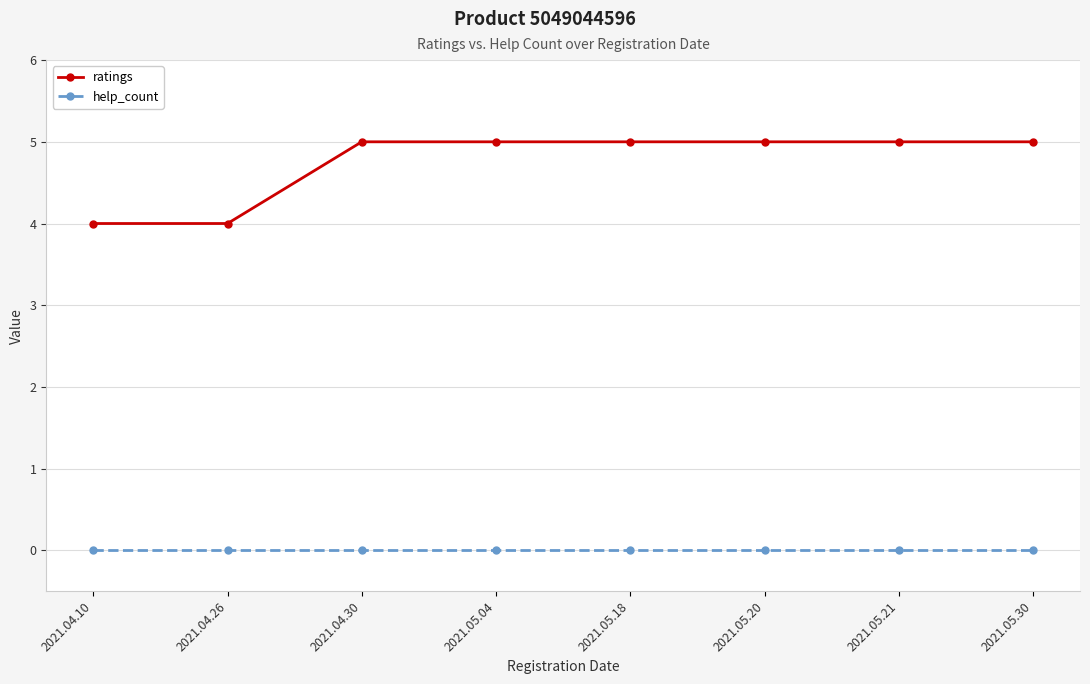

How many lines are shown in the chart?

2